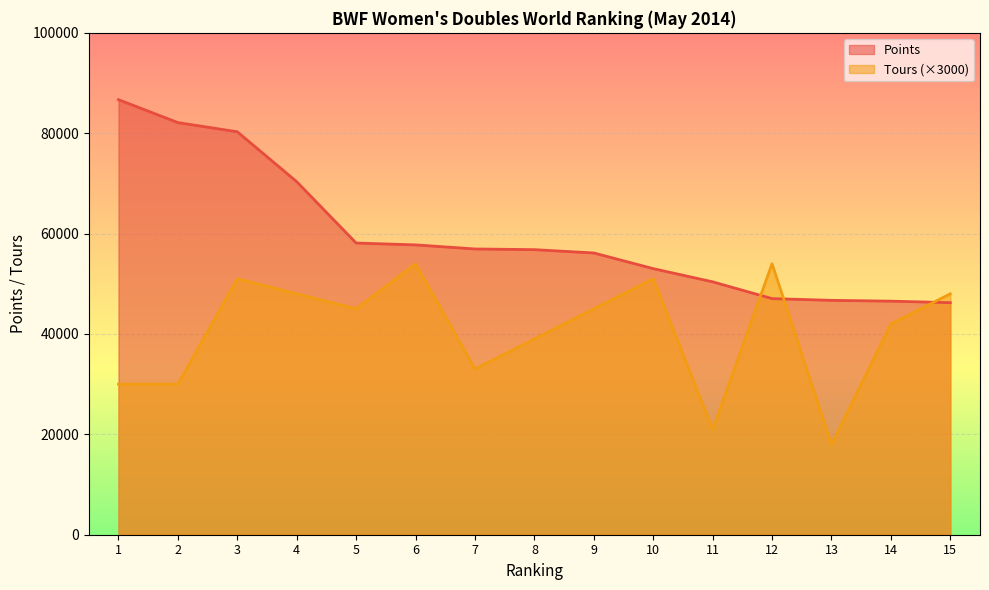

What is the maximum value shown in the chart?

86685.4